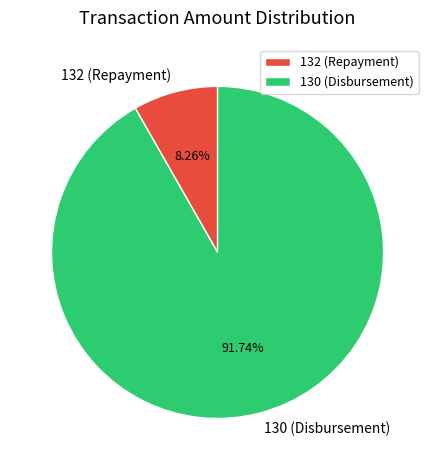

Approximately how many times larger is the value at 130 (Disbursement) compared to 132 (Repayment)?

11.1